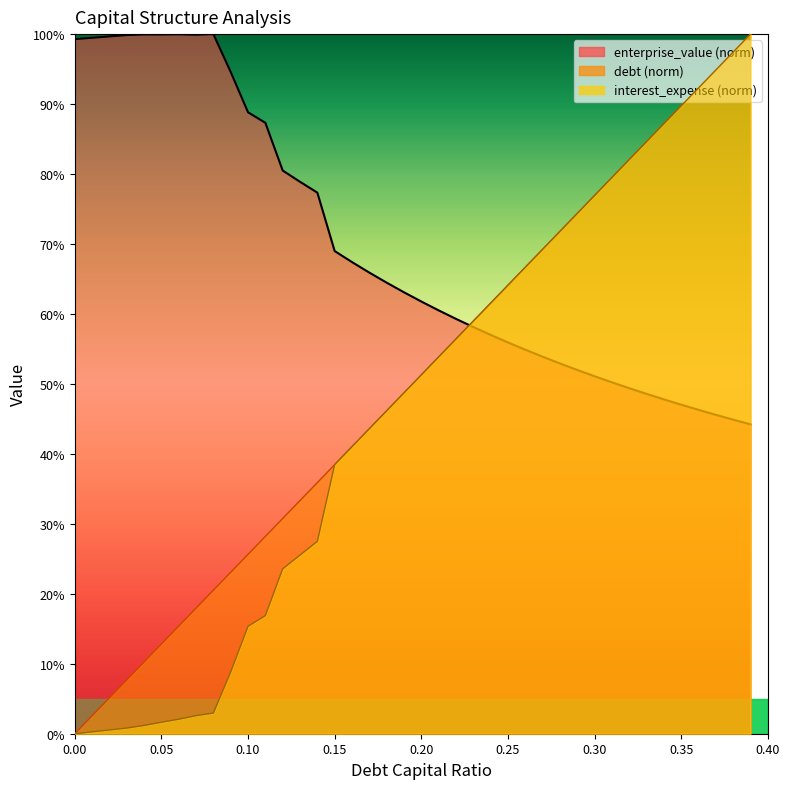

What is the total value across all series at 0.20?

164.3